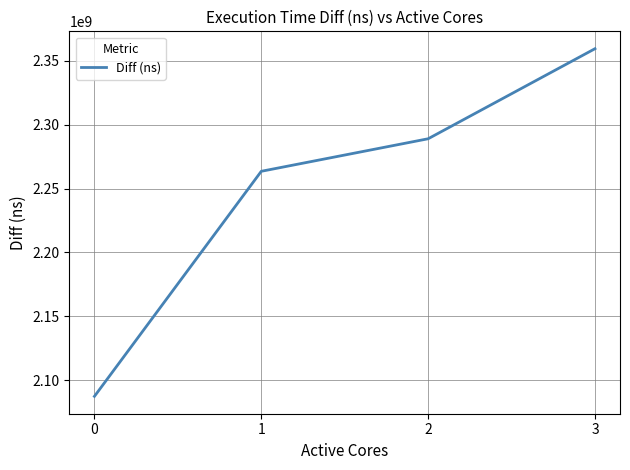

Is it true that the value at 1 is 2263454738?

True